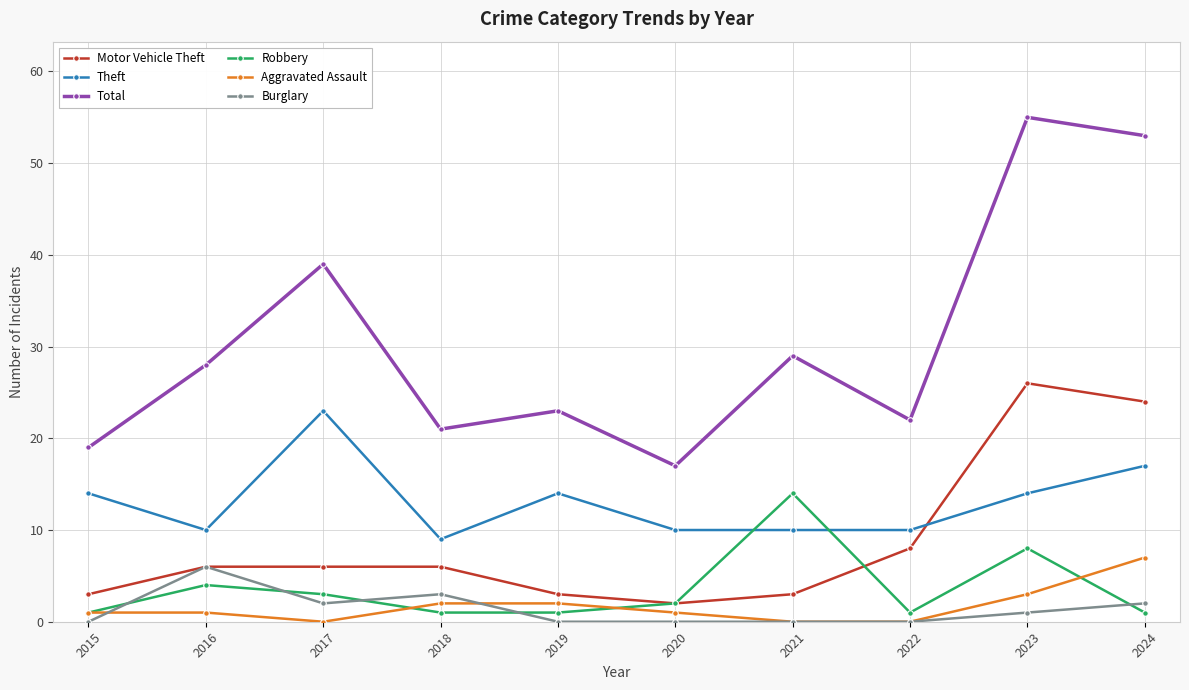

Which series changed the most between 2021 and 2023?

Total